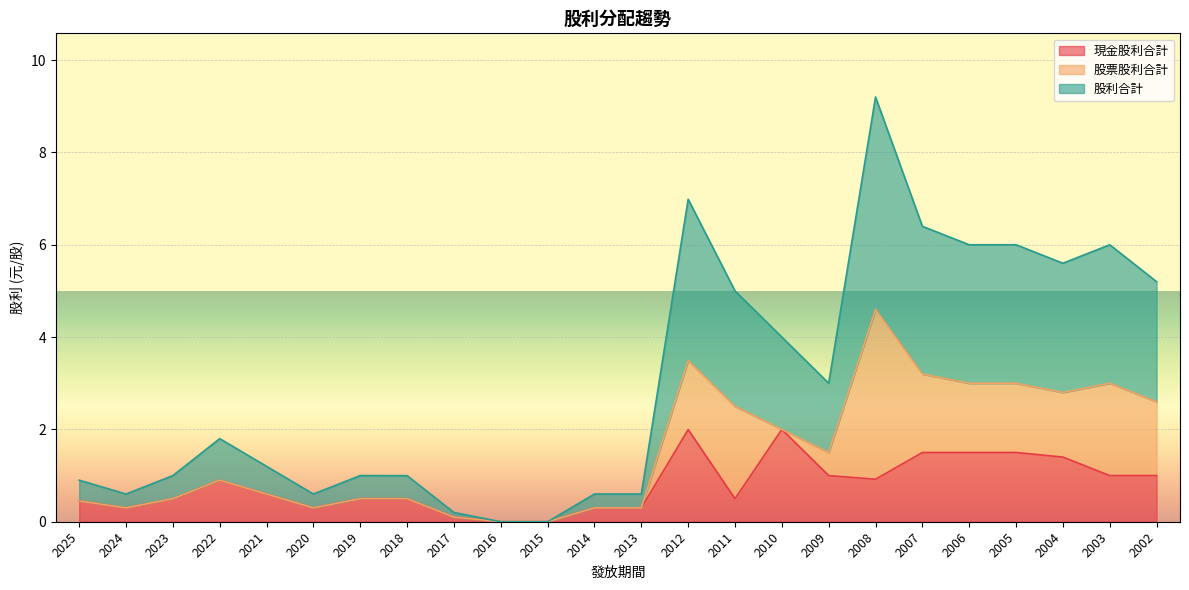

Rank the categories by 現金股利合計 value from highest to lowest.

2010, 2012, 2007, 2006, 2005, 2004, 2009, 2003, 2002, 2008, 2022, 2021, 2023, 2019, 2011, 2018, 2025, 2024, 2020, 2014, 2013, 2017, 2016, 2015